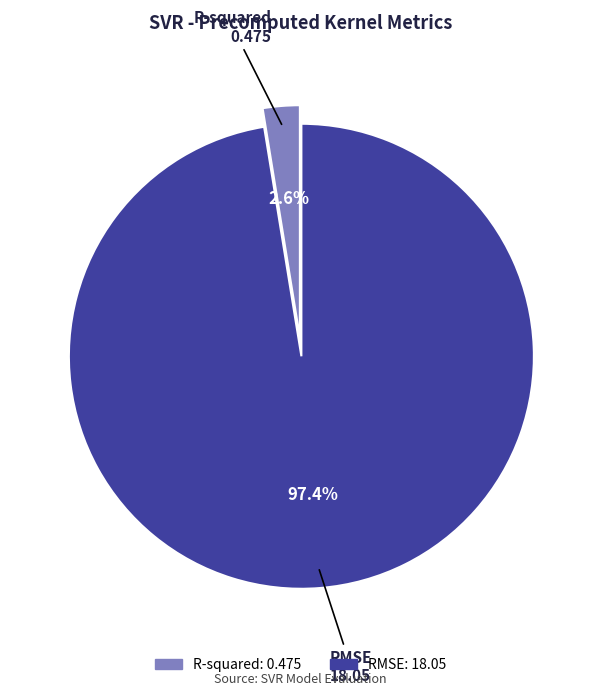

Is there a majority slice in this chart?

Yes